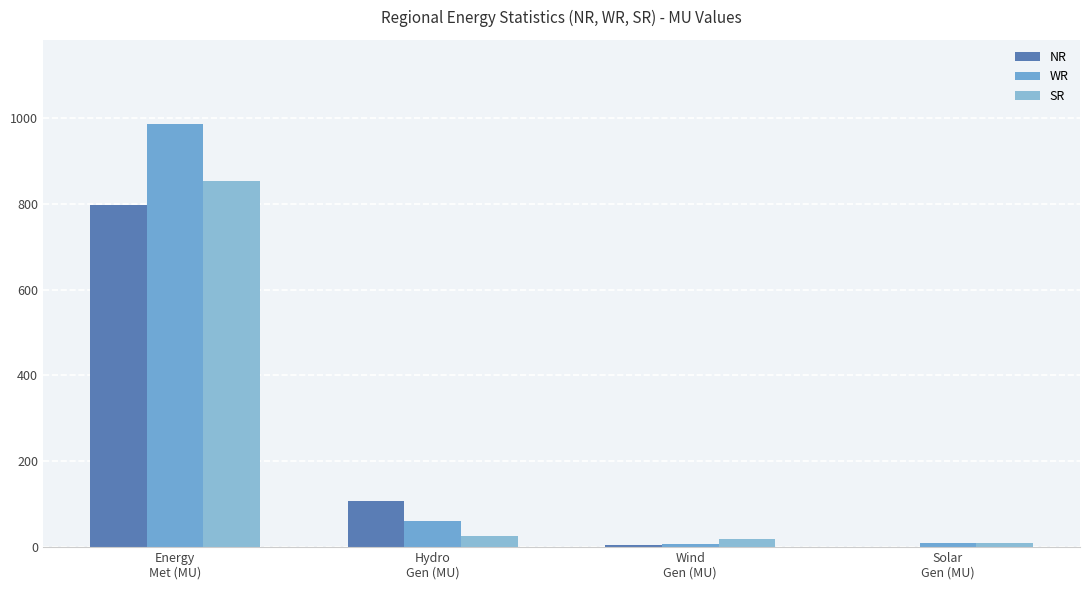

Which category has the lowest value across all series?

Solar
Gen (MU)